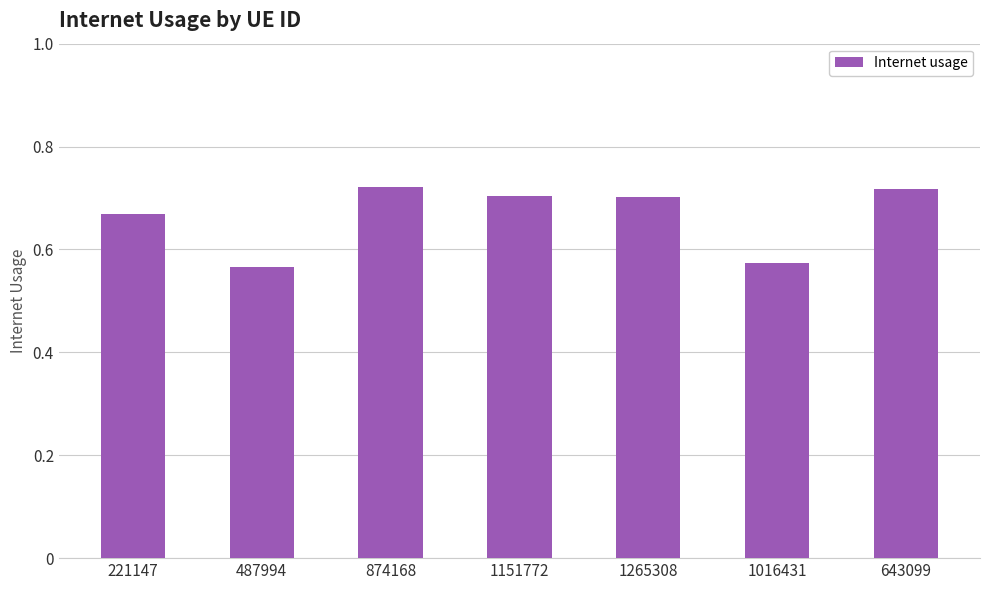

Count the values in the range 0 to 1.

7